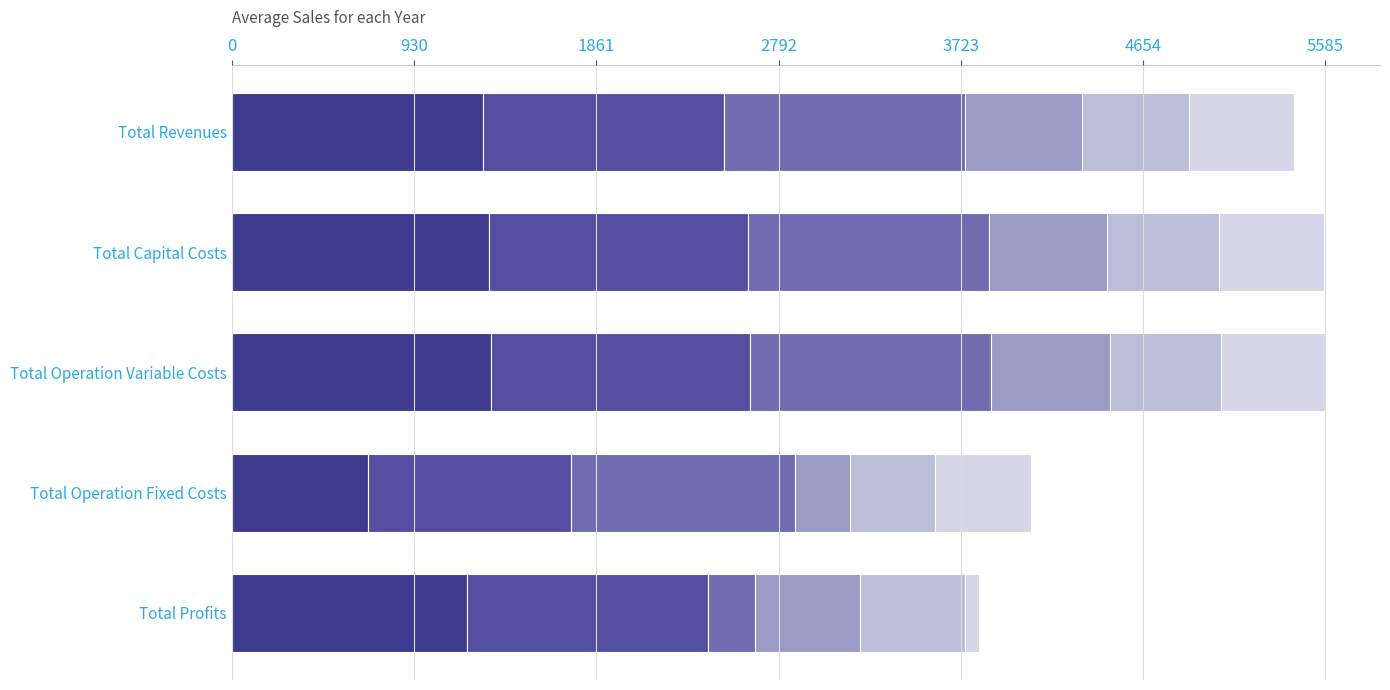

How many distinct data groups are displayed?

6